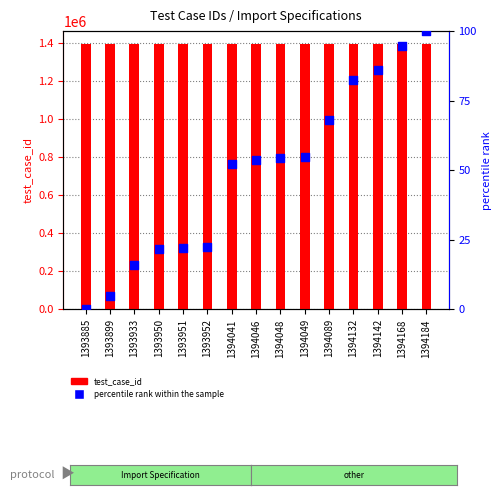

Which series has the largest Y range (max minus min)?

test_case_id